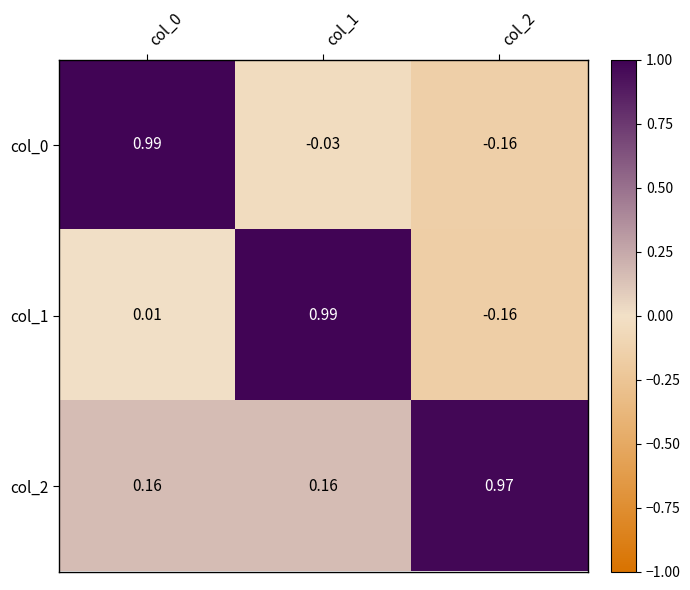

Is the value of col_0 at col_2 greater than the value of col_2 at col_0?

No